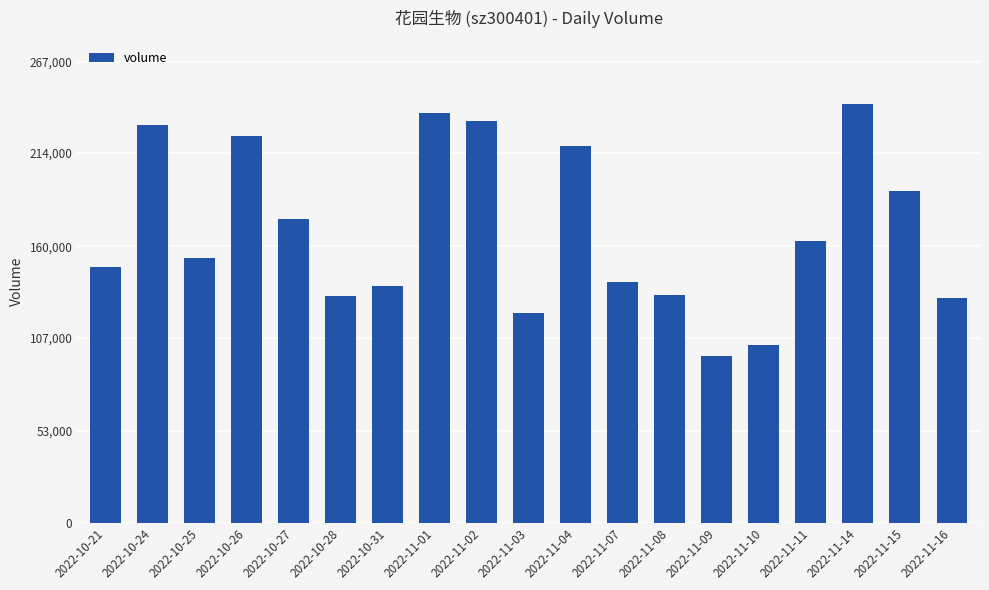

What is the minimum value shown in the chart?

96317